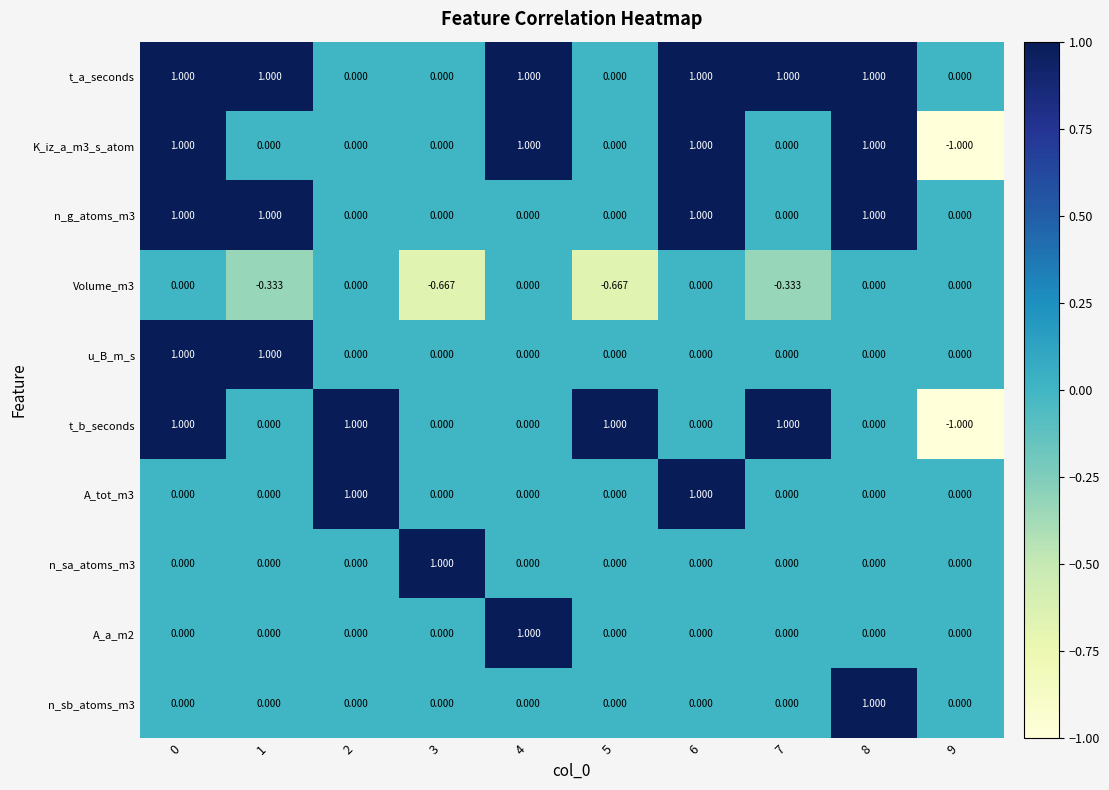

Is the value of t_b_seconds at 8 greater than the value of A_a_m2 at 4?

No